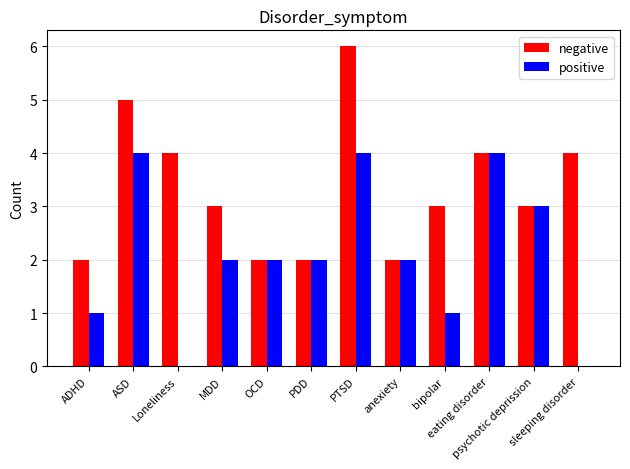

Which series has the largest total across all categories?

negative